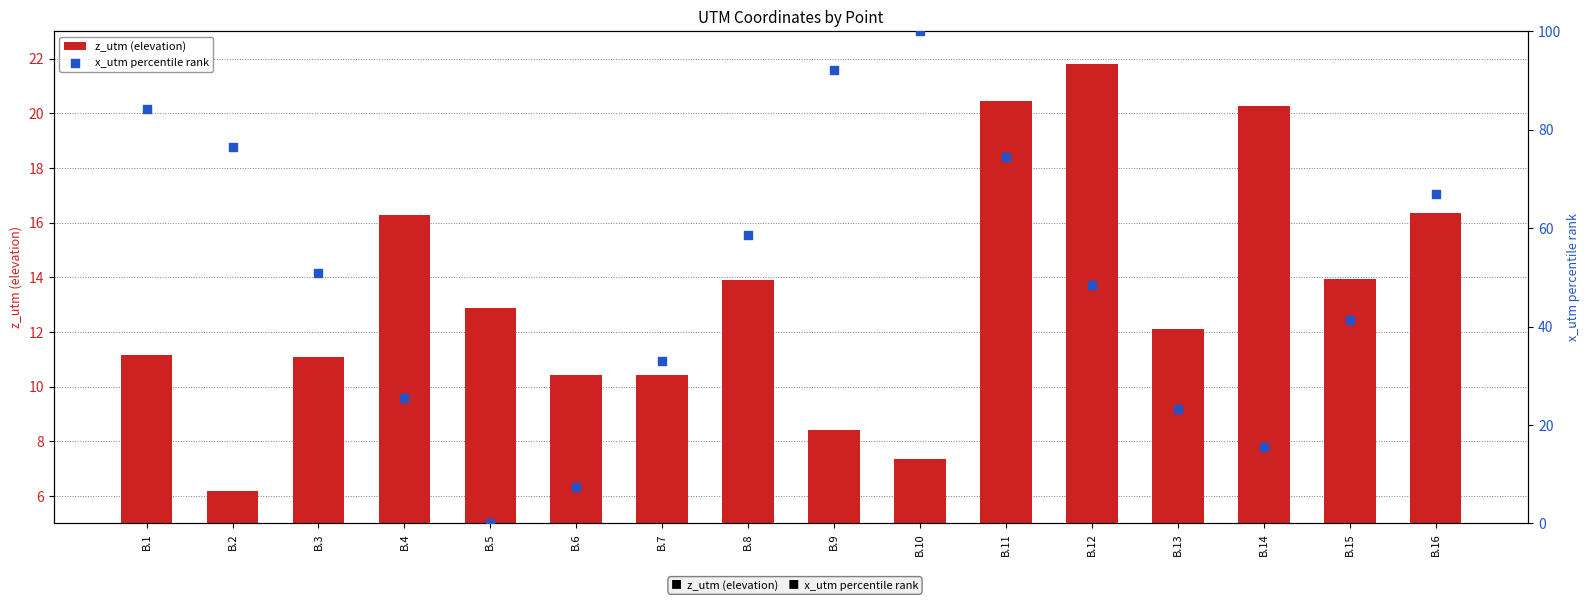

Which series reaches the minimum Y coordinate?

x_utm percentile rank